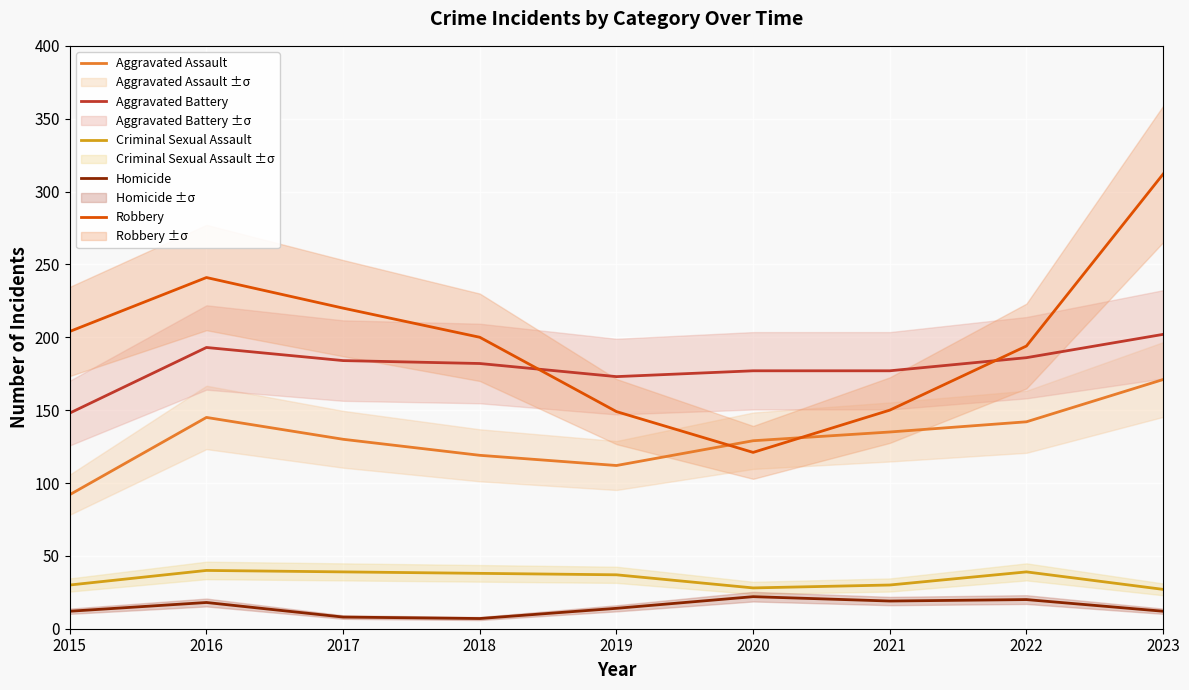

What is the value of the Aggravated Assault point at the 9th from the left?

171